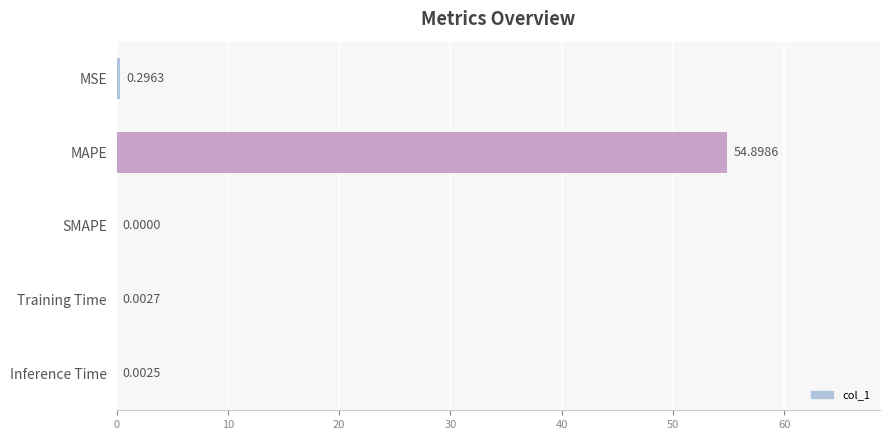

Which label corresponds to the largest value in the chart?

MAPE